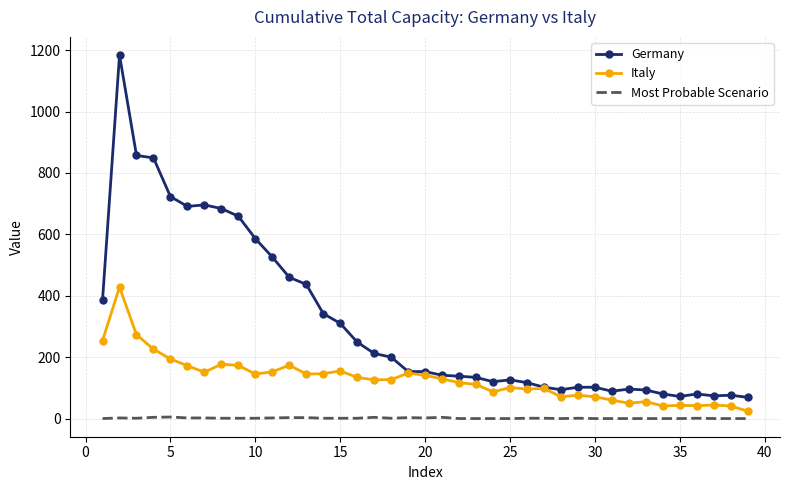

How many values in the Italy series are below 127?

19